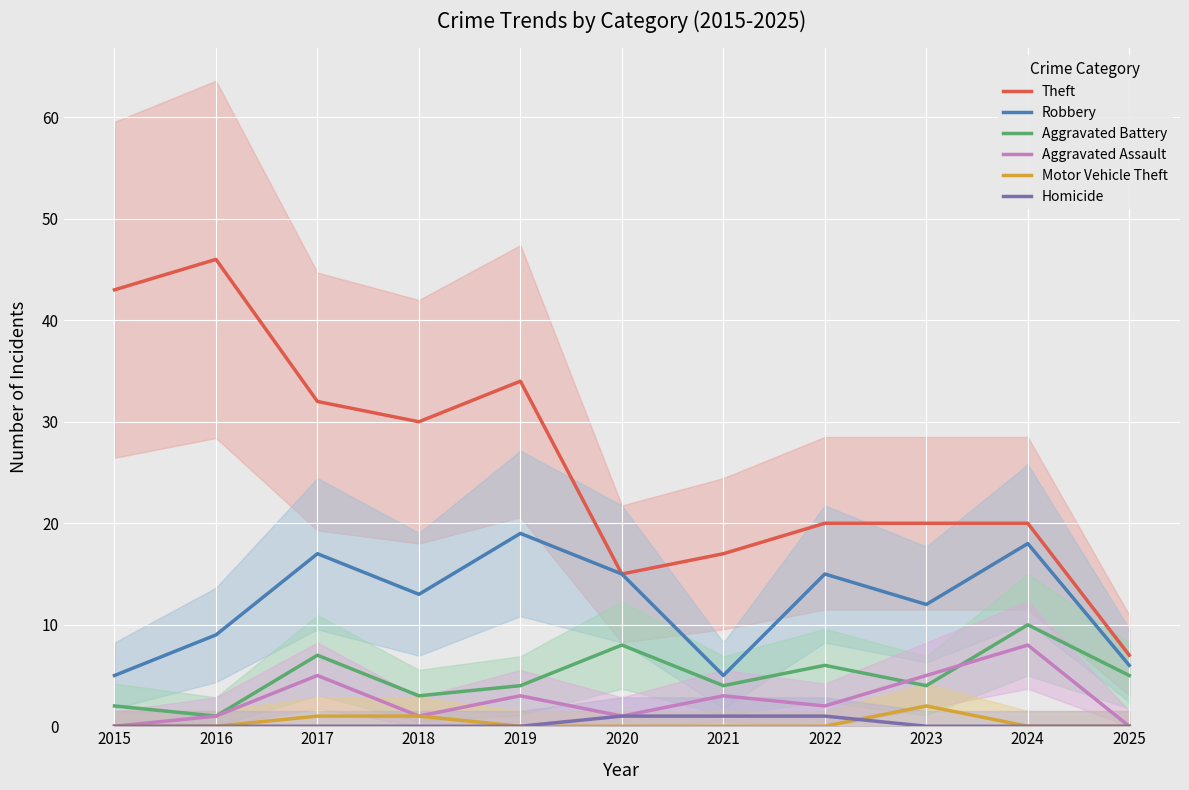

What is the sum of all Robbery values?

134